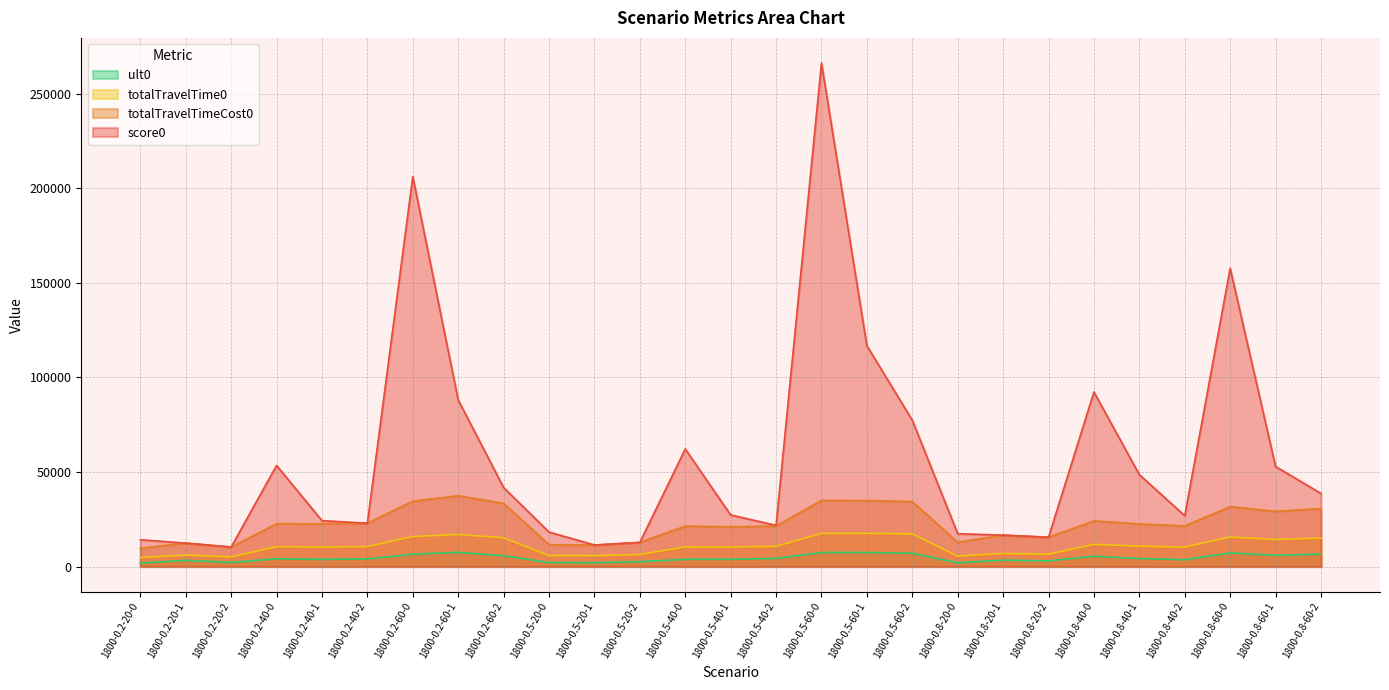

List the series in order of their peak value, lowest first.

ult0, totalTravelTime0, totalTravelTimeCost0, score0